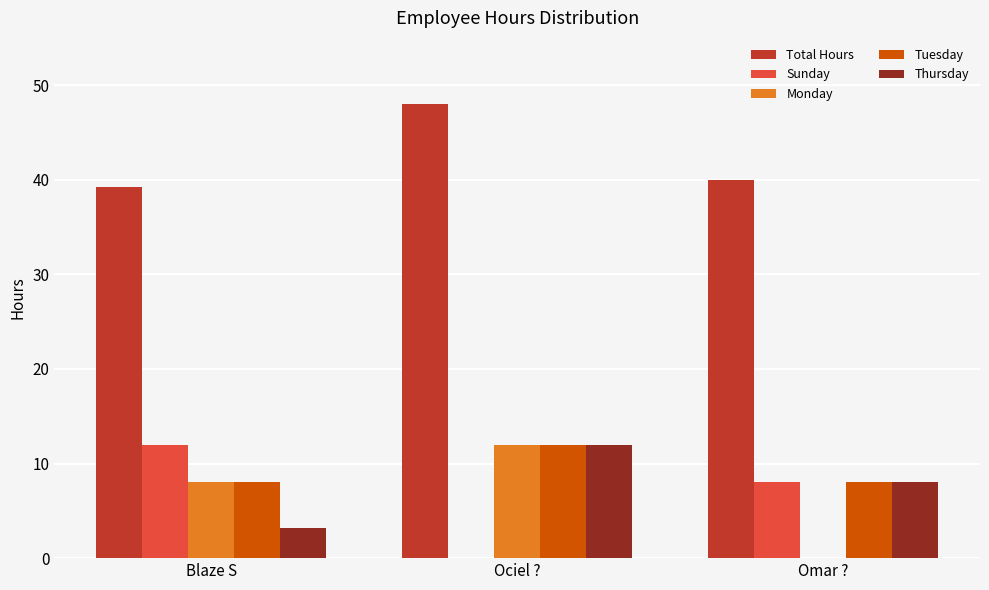

Is it true that Tuesday equals 8.0 at Omar ??

True